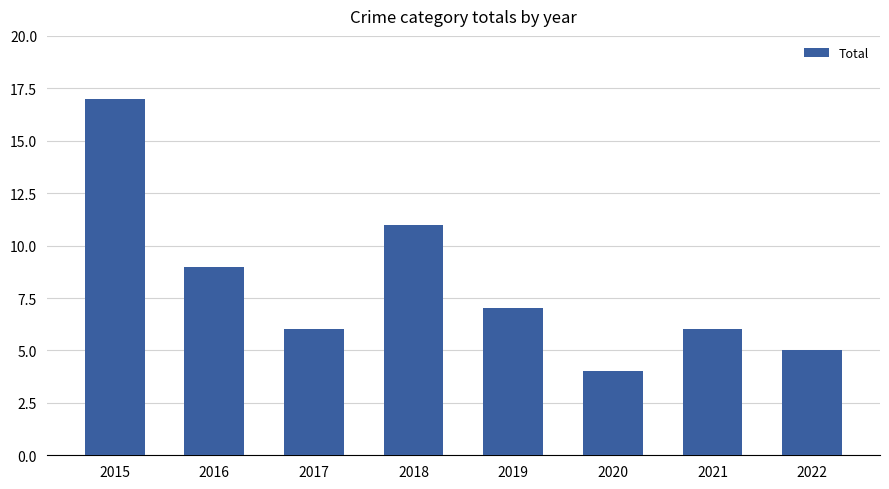

Which label corresponds to the largest value in the chart?

2015